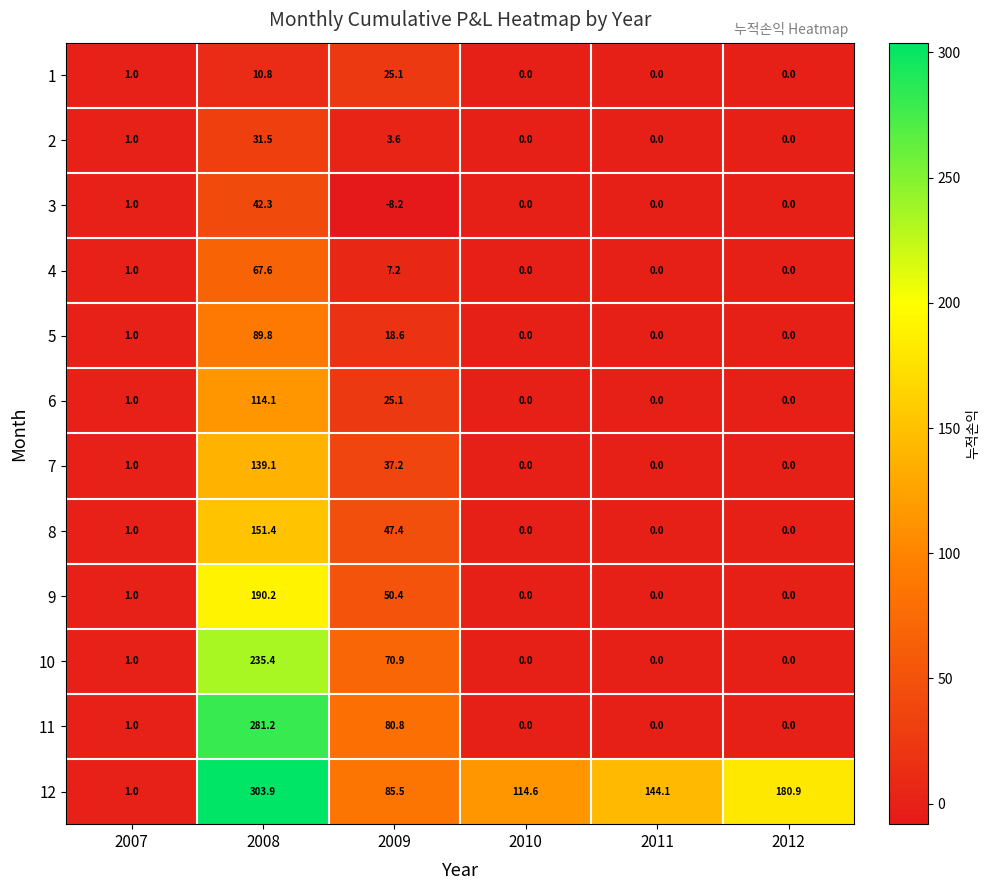

Between 2009 and 2011, which series saw the biggest shift?

11